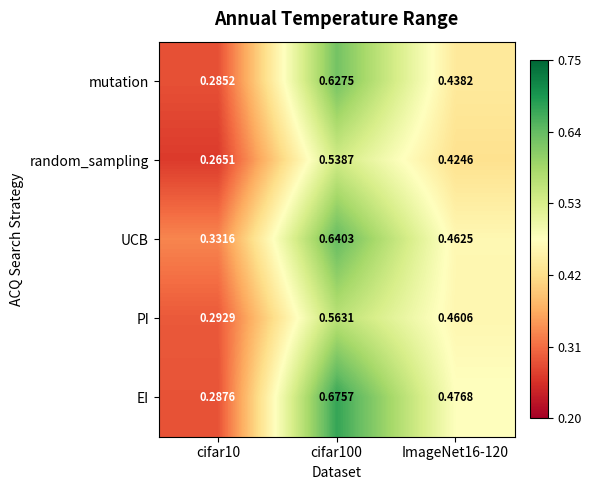

Rank the series at ImageNet16-120 from highest to lowest value.

EI, UCB, PI, mutation, random_sampling